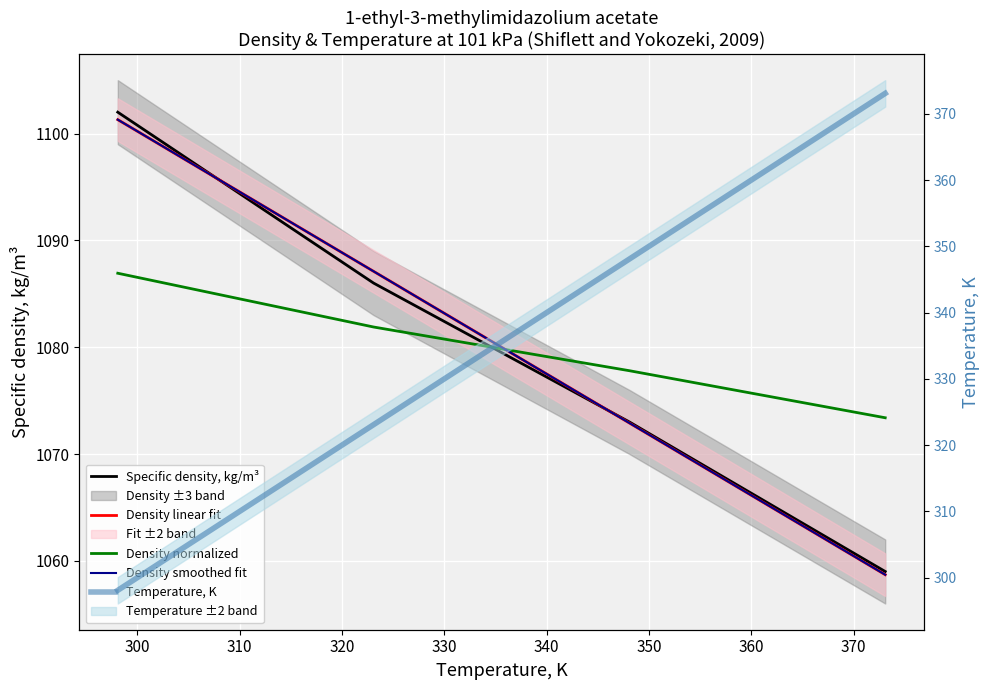

Does the chart display data point markers on the line(s)?

No